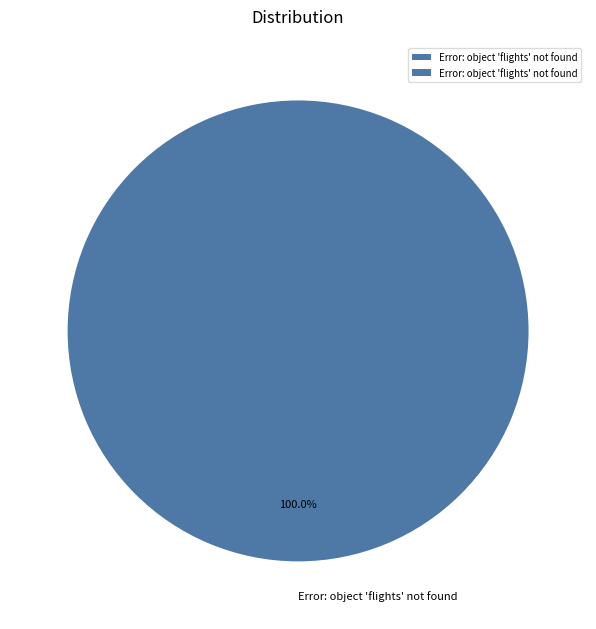

Is there a majority slice in this chart?

Yes